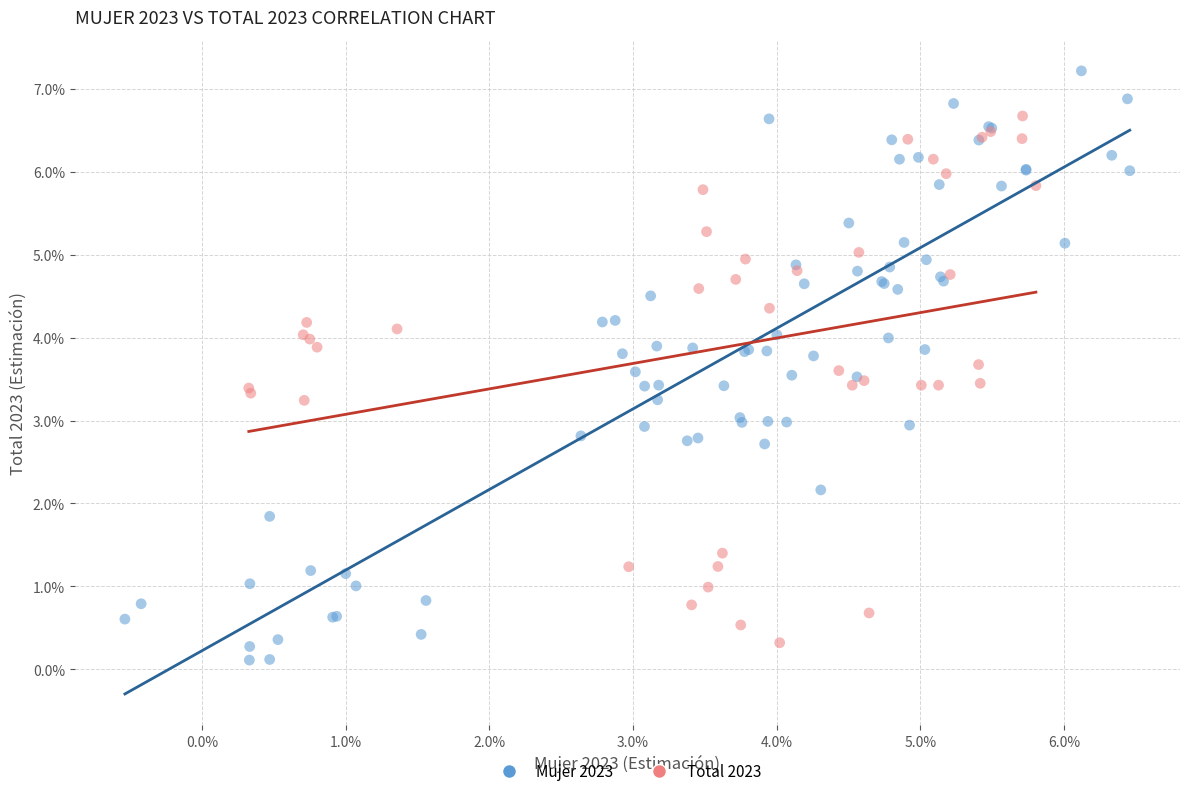

What are all the series names shown in the legend?

Mujer 2023, Total 2023